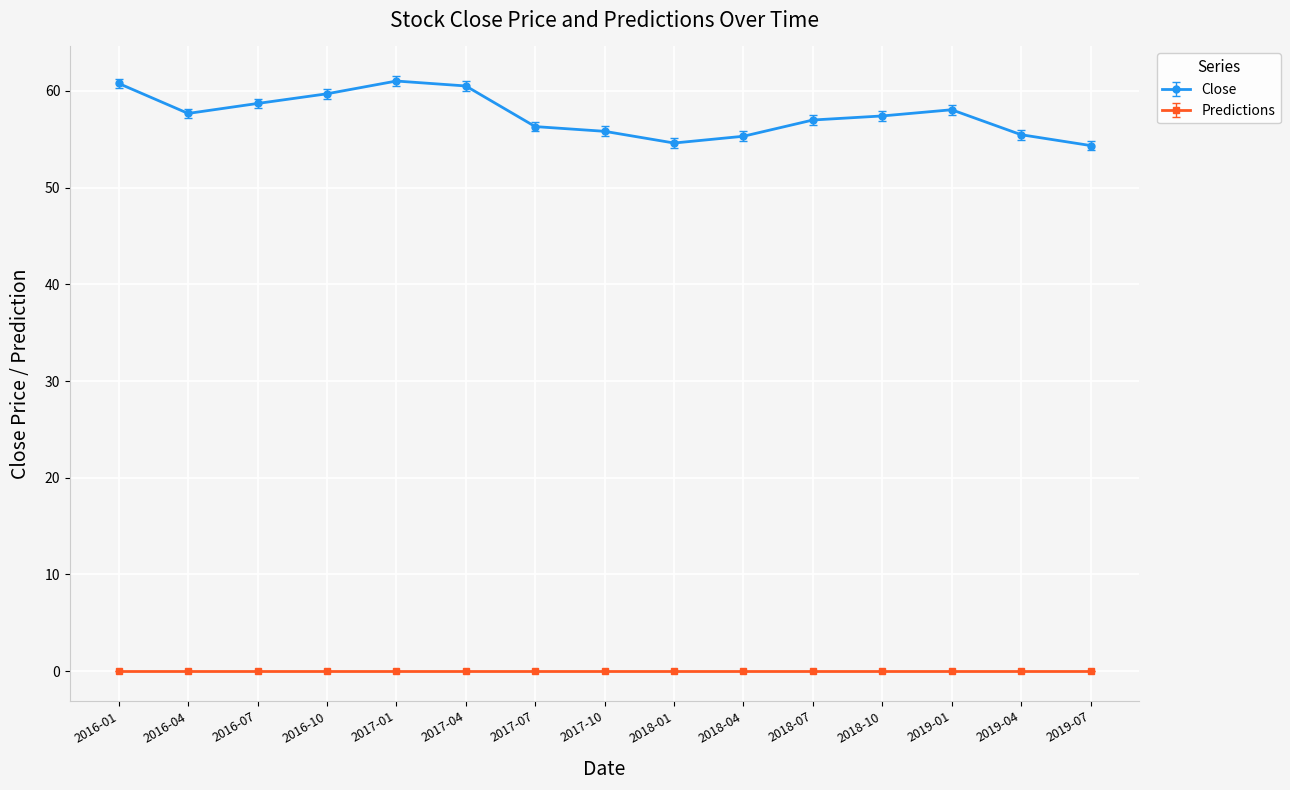

What is the label of the 13th point from the right?

2016-07